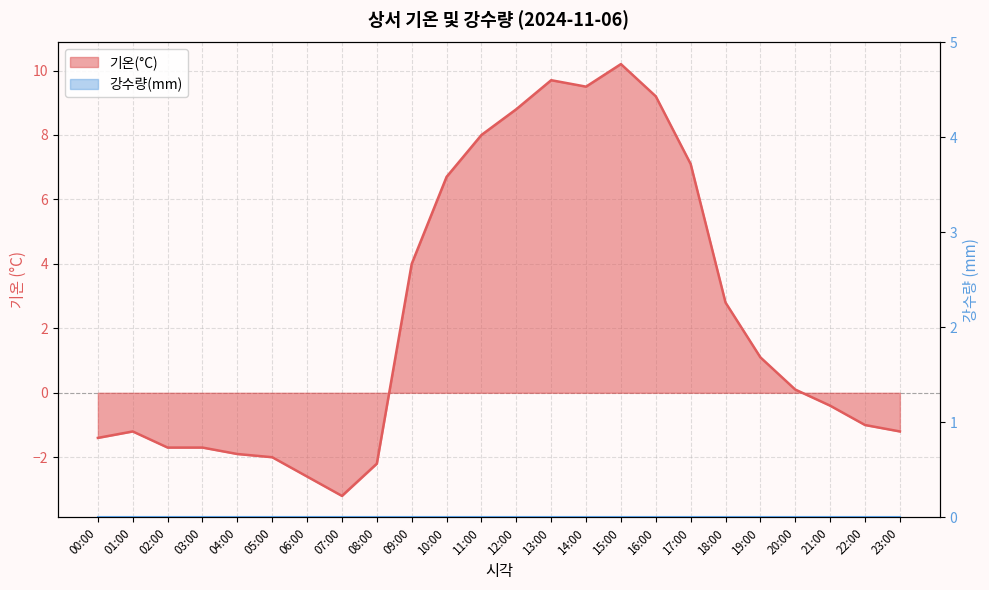

The chart shows a value of -1.4 at 22:00. True or false?

False